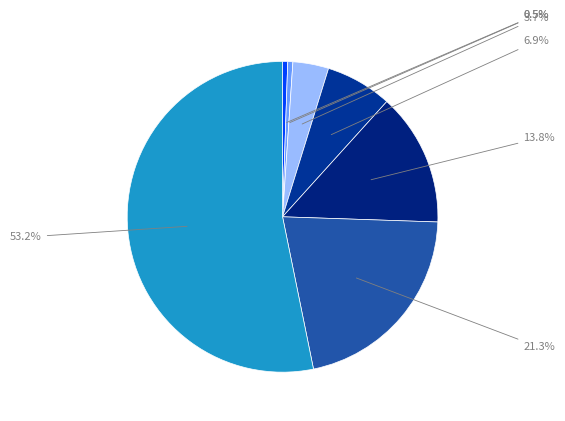

To the nearest percent, what is the difference between the largest and smallest slice percentages?

53%